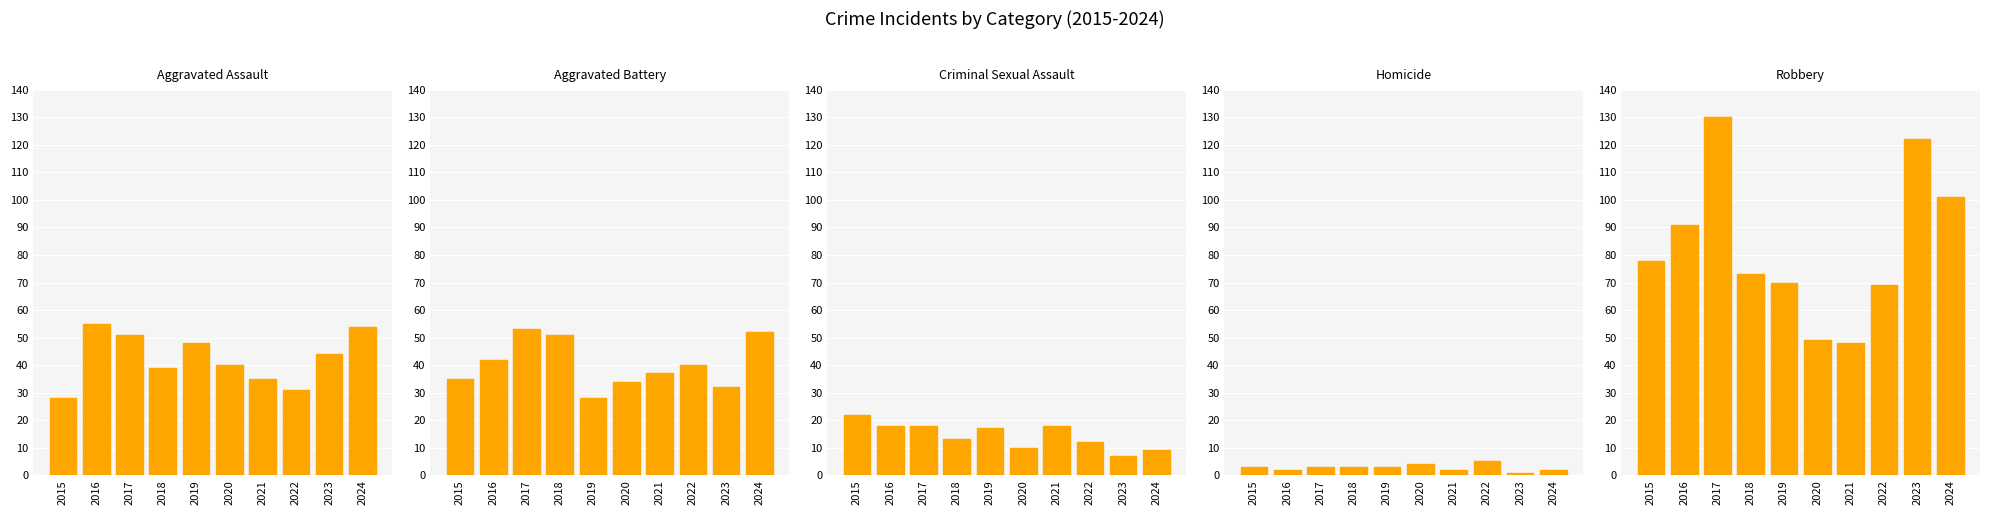

What is the difference between the Robbery values at 2023 and 2021?

74